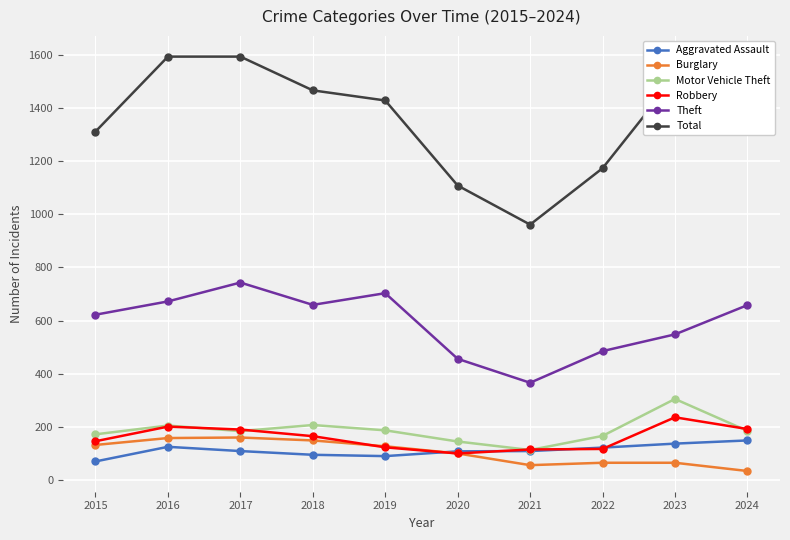

True or false: Total has a value of 1108 at 2020.

True